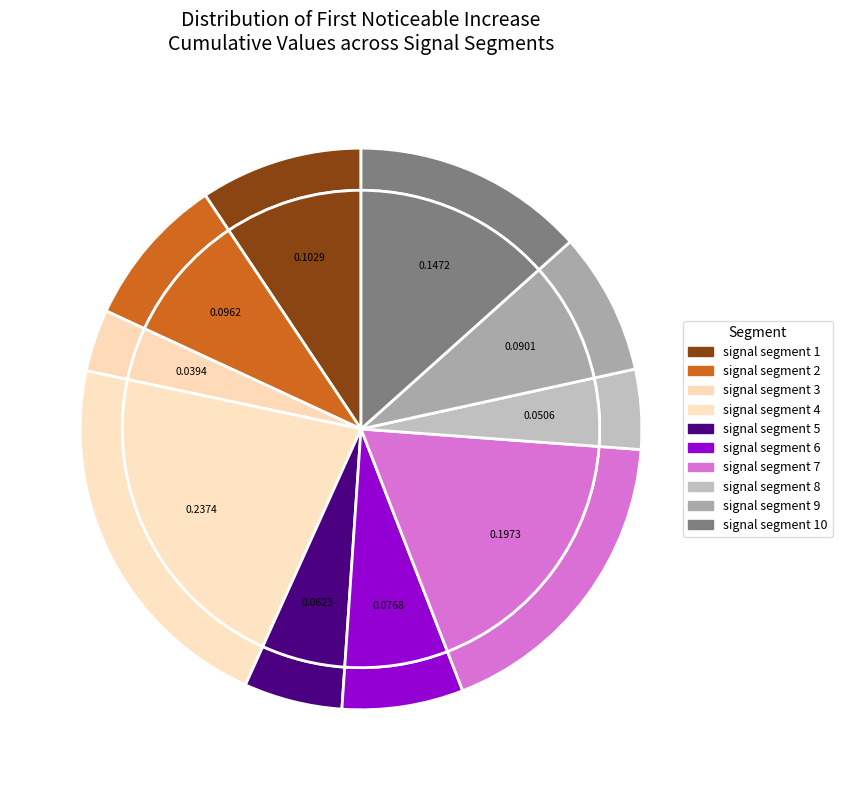

Is there a majority slice in this chart?

No